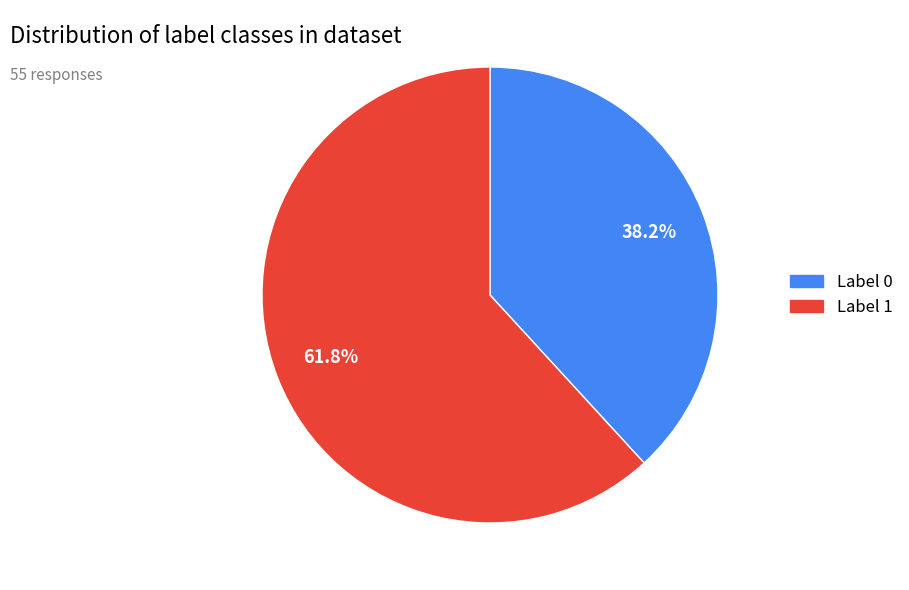

Which slice is the largest?

Label 1